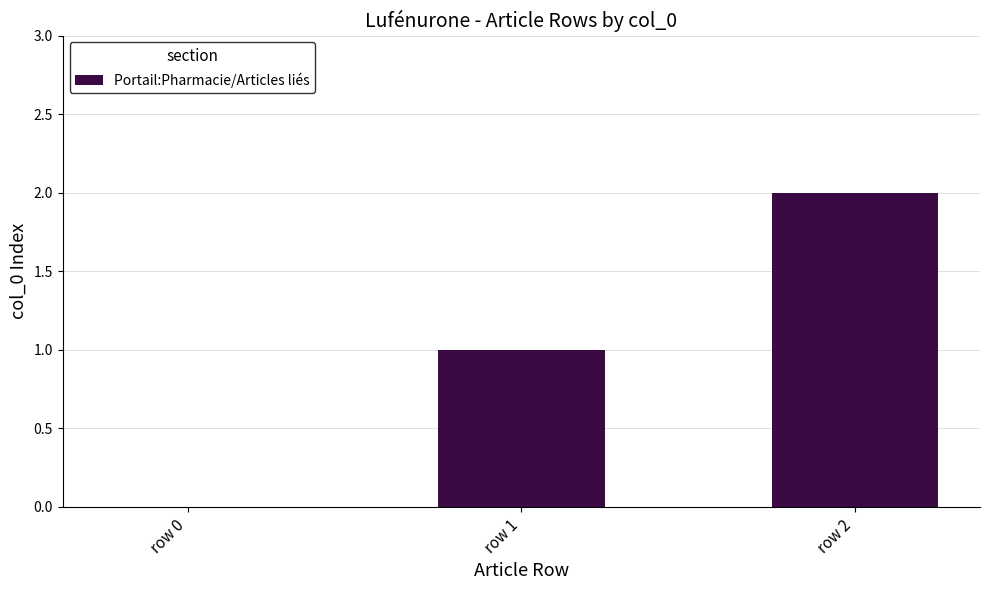

Read the value at row 1.

1